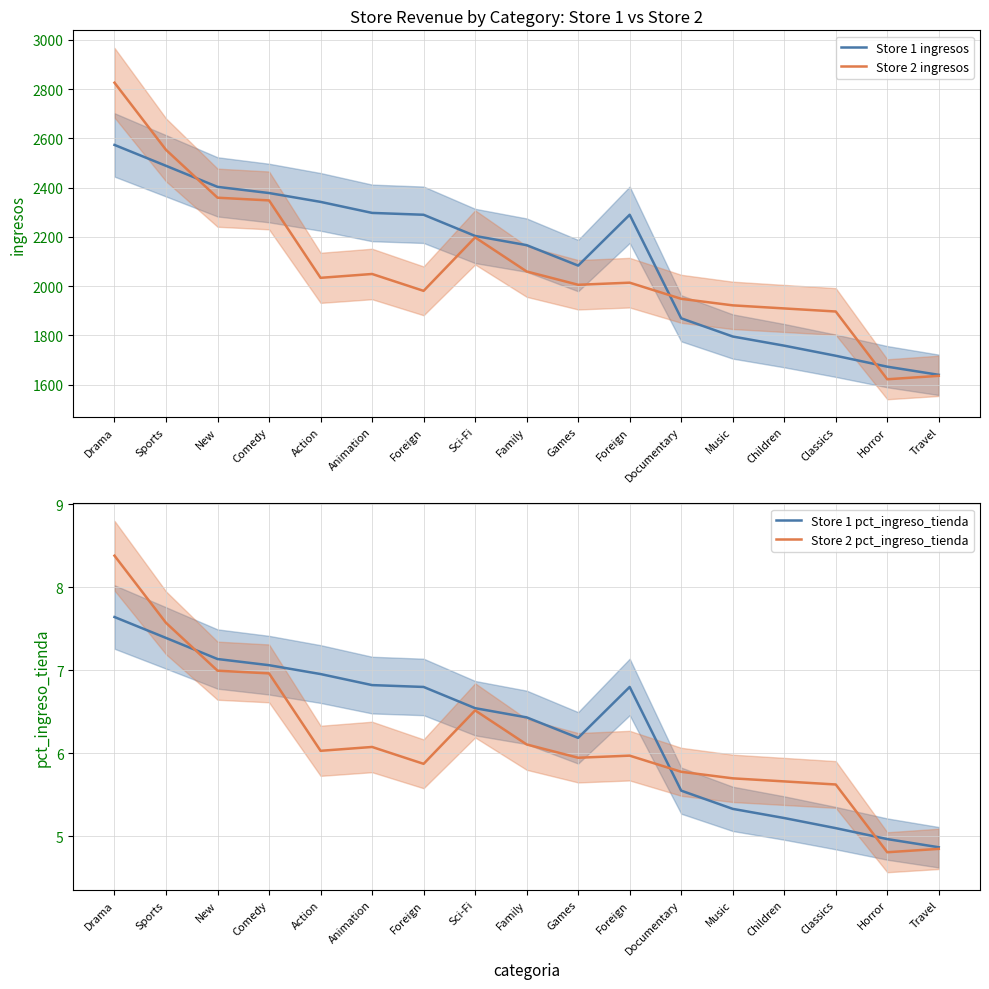

Where is the first local maximum for Store 2 pct_ingreso_tienda?

Animation